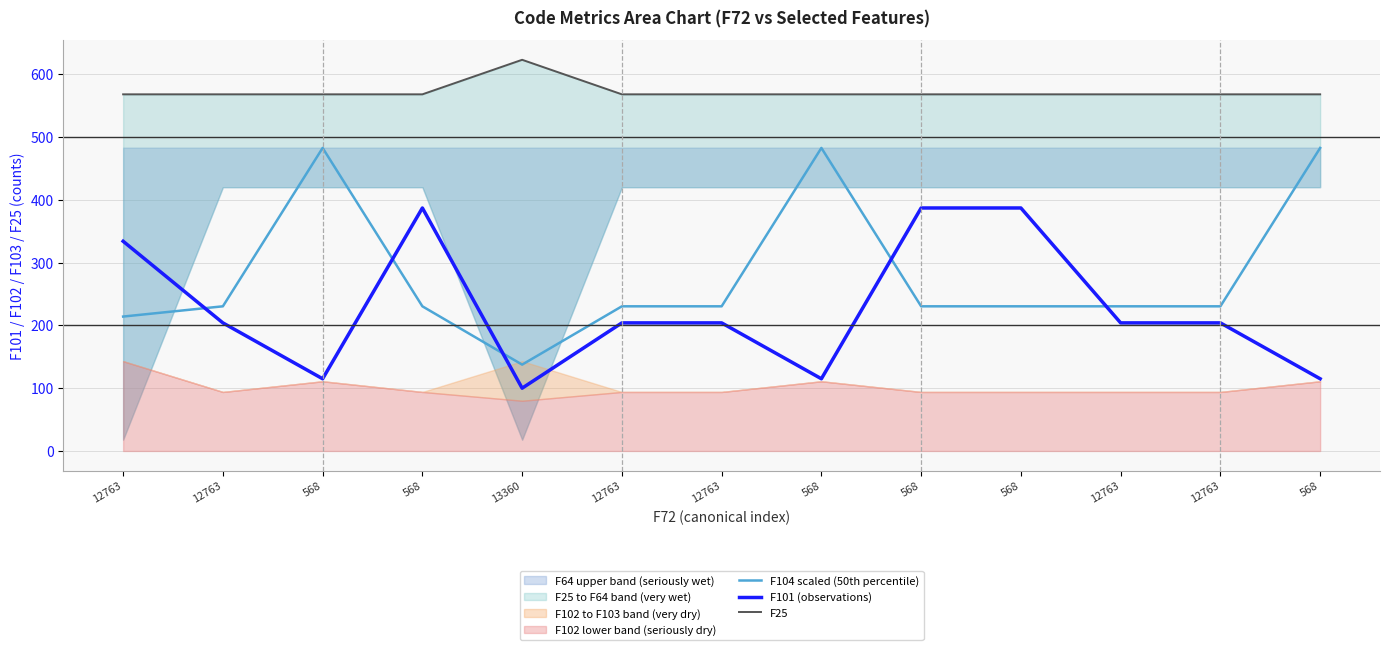

The F25 series shows 568.0 at 568. True or false?

True